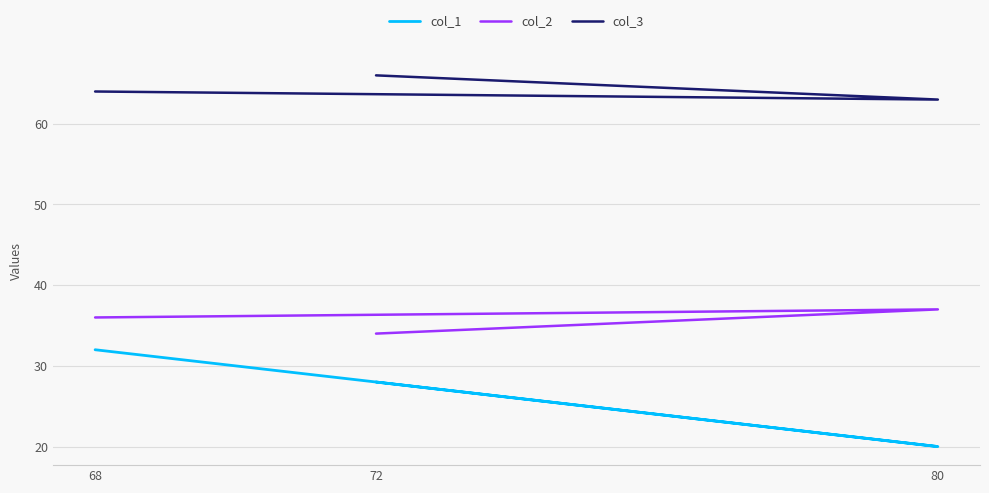

At how many categories does at least one series exceed 55?

3